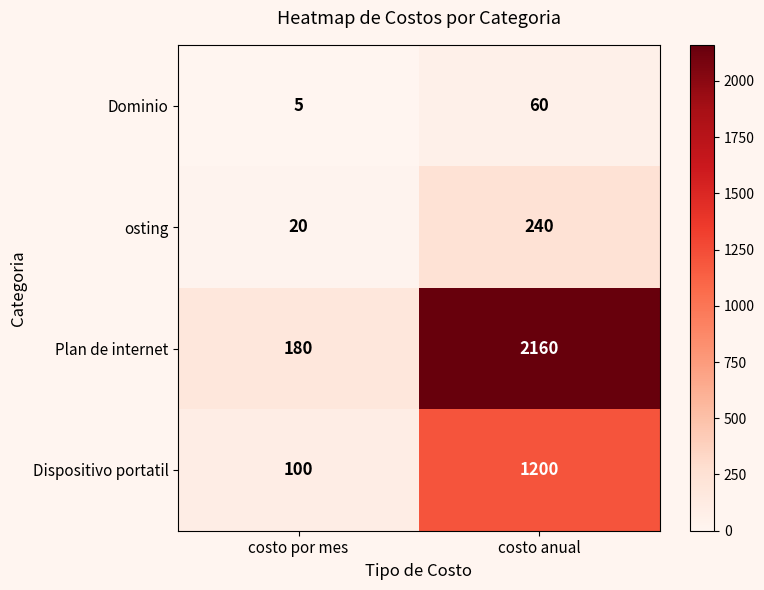

What value does the osting series have at costo por mes, to the nearest 10?

20